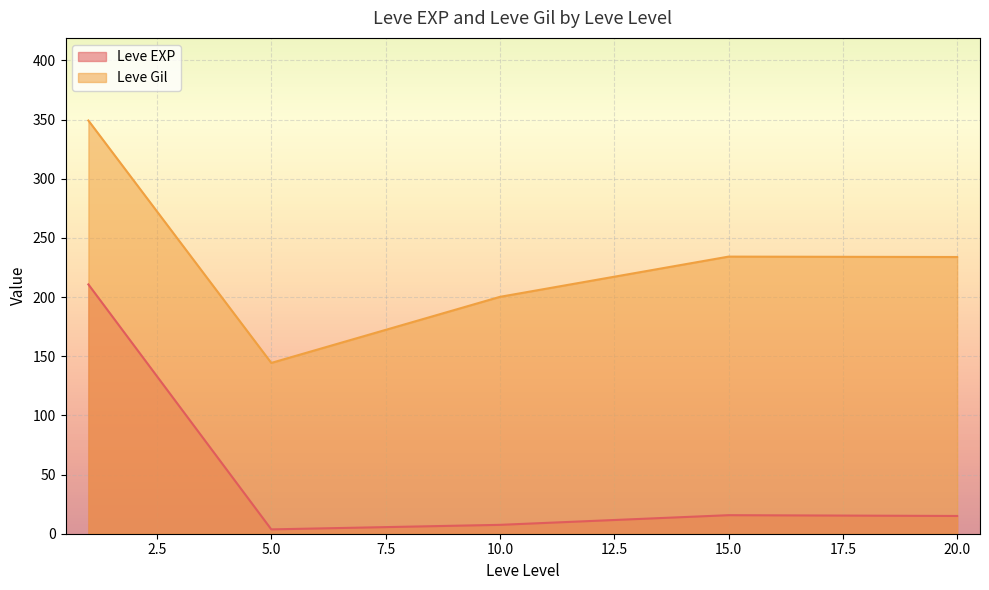

Rank the series by their maximum value, from lowest to highest.

Leve EXP, Leve Gil